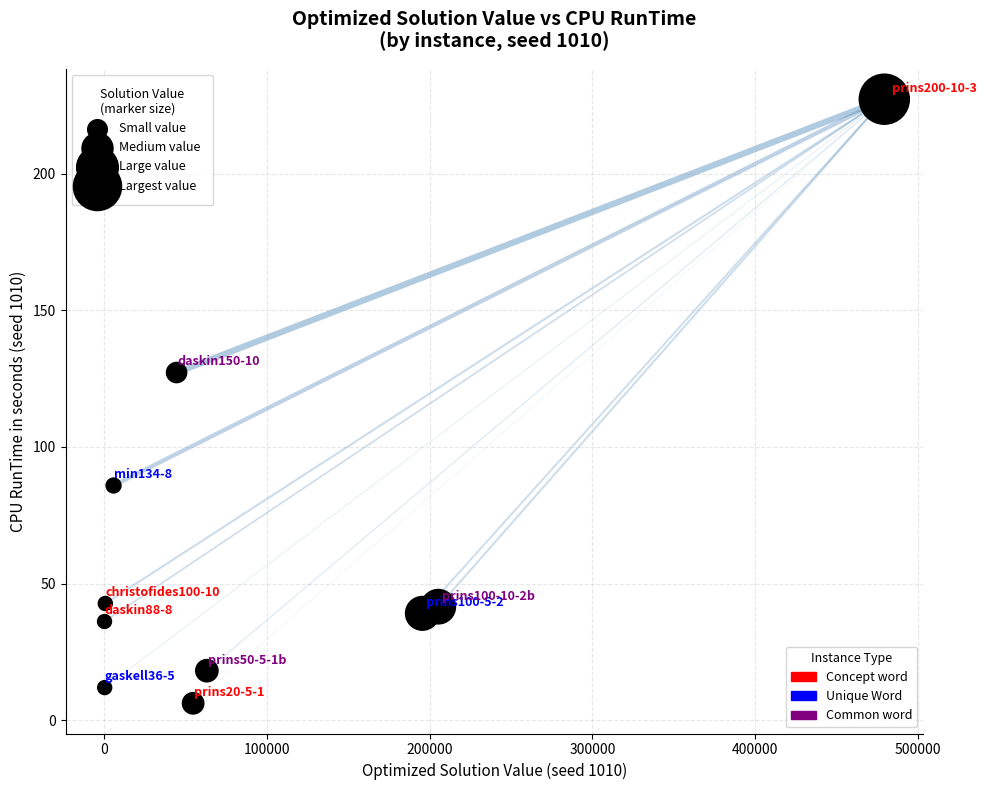

What is the average X value?

105040.5